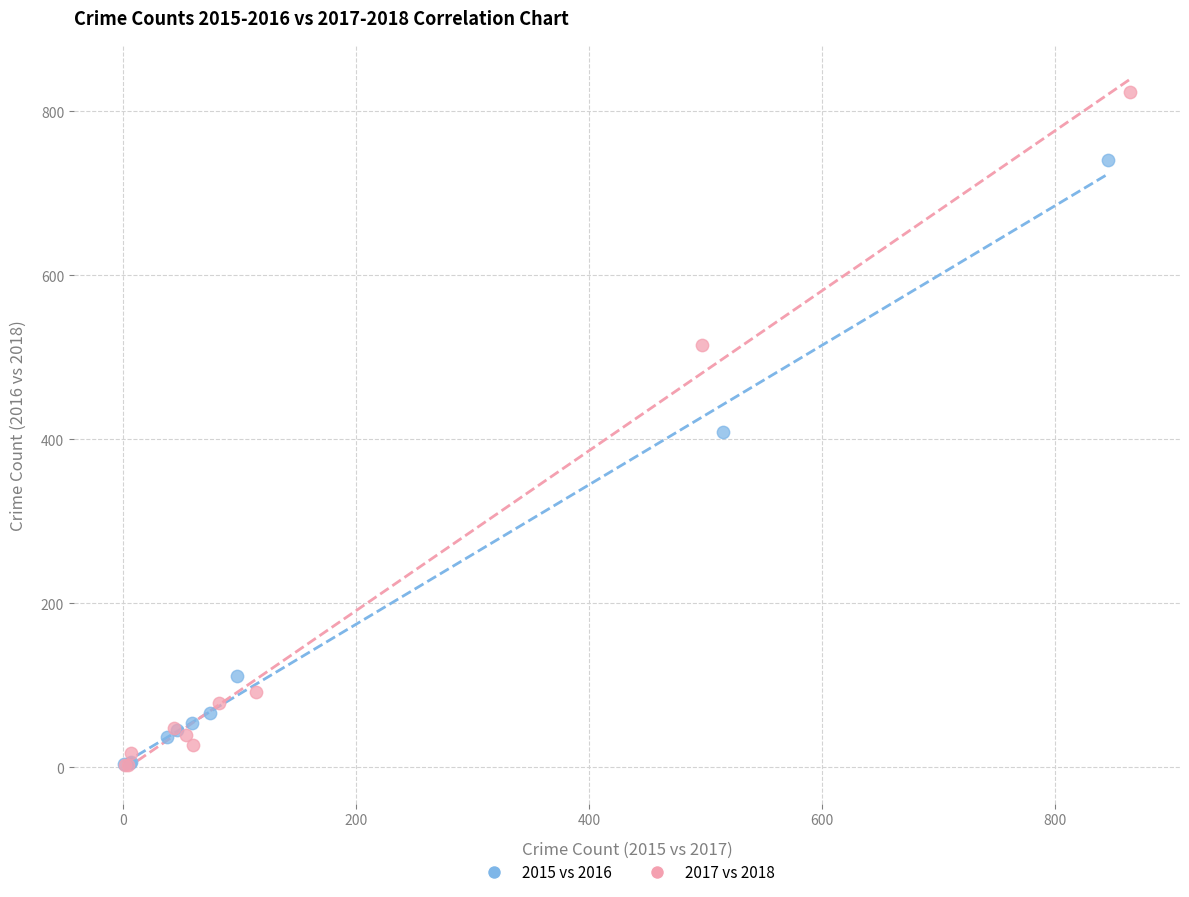

Which series has the largest Y range (max minus min)?

2017 vs 2018